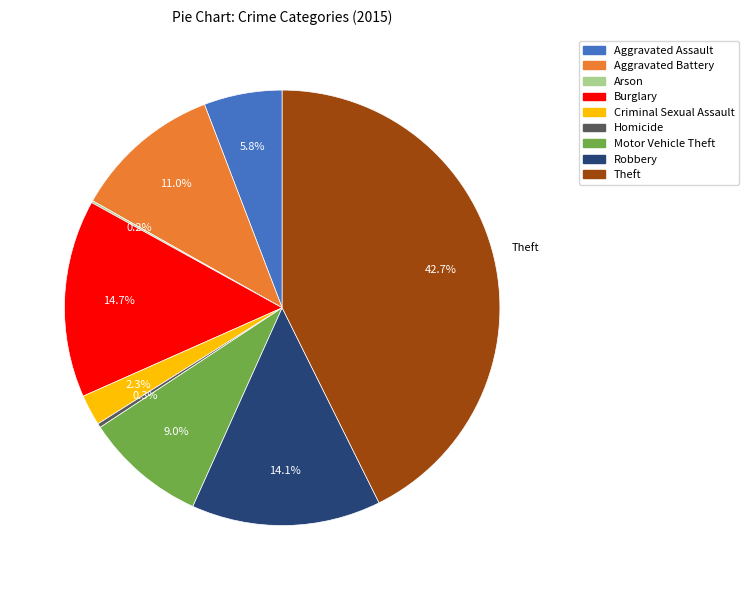

What is the largest slice in the pie chart?

Theft